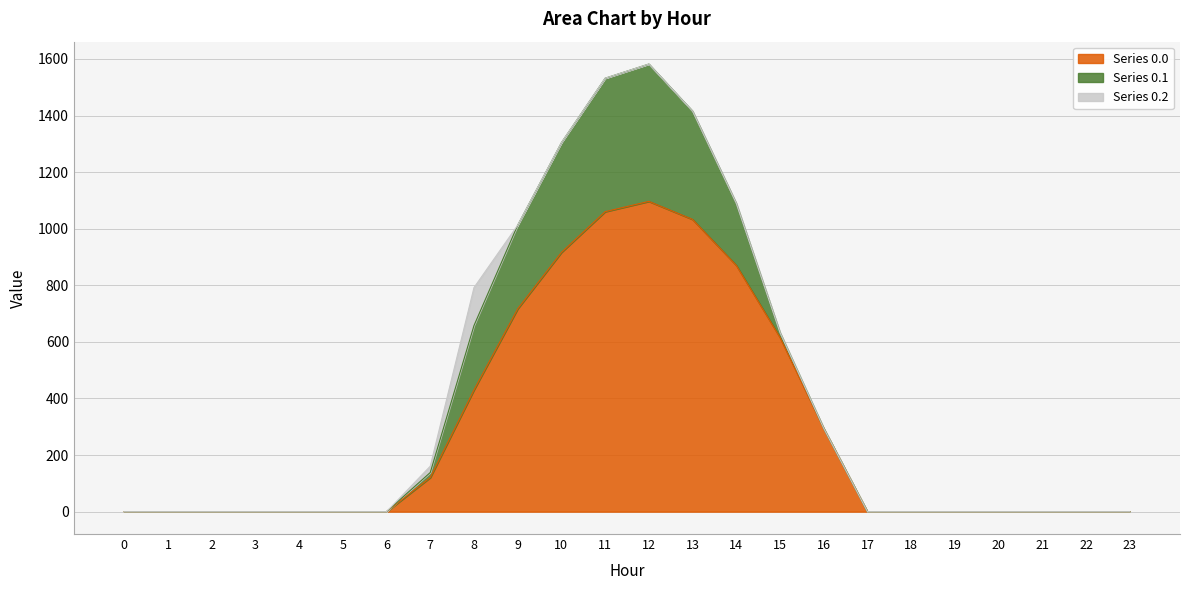

The Series 0.2 series shows -65.3 at 9. True or false?

False